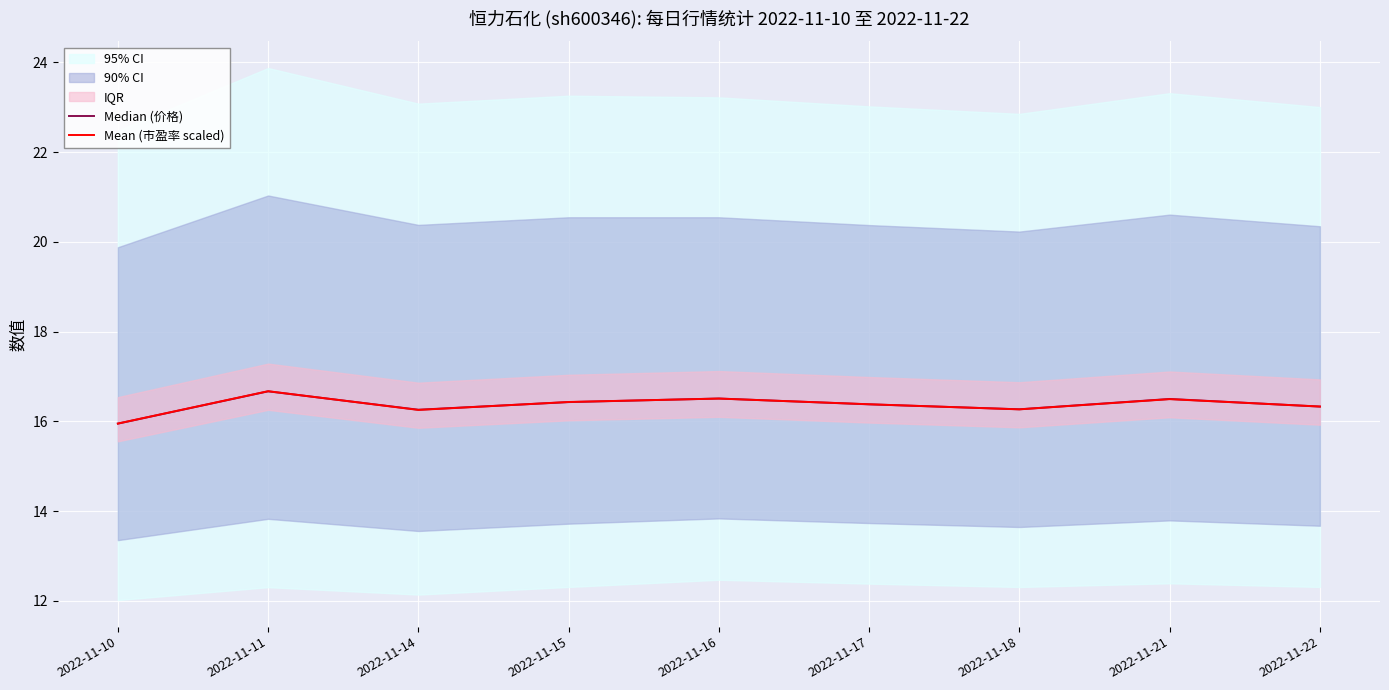

Where is Median (价格) nearest to the value 16?

2022-11-10